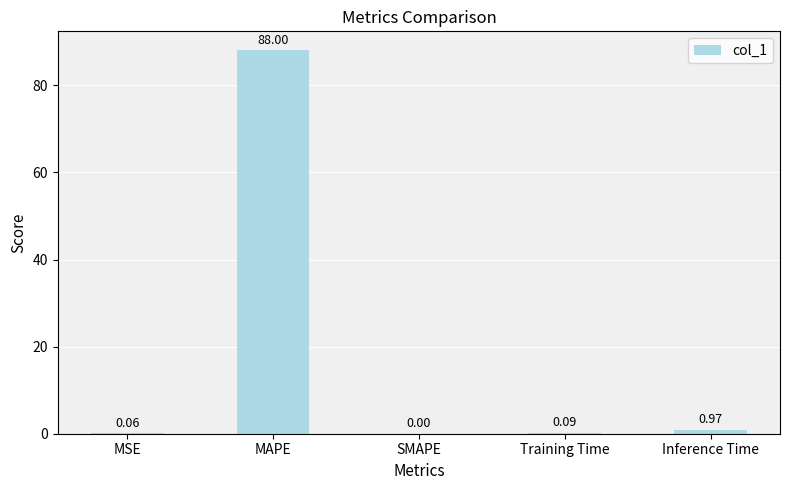

The value at MAPE is 88.0. True or false?

True